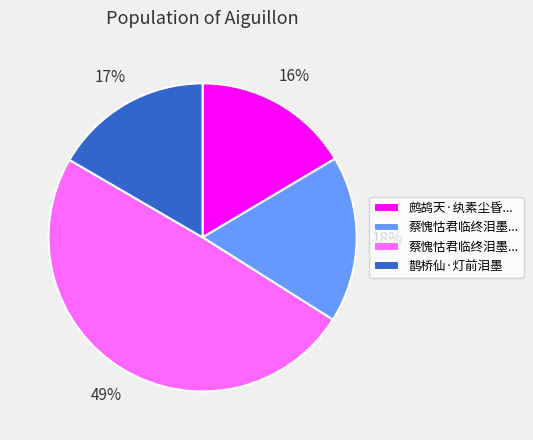

To the nearest percent, what is the difference between the largest and smallest slice percentages?

33%